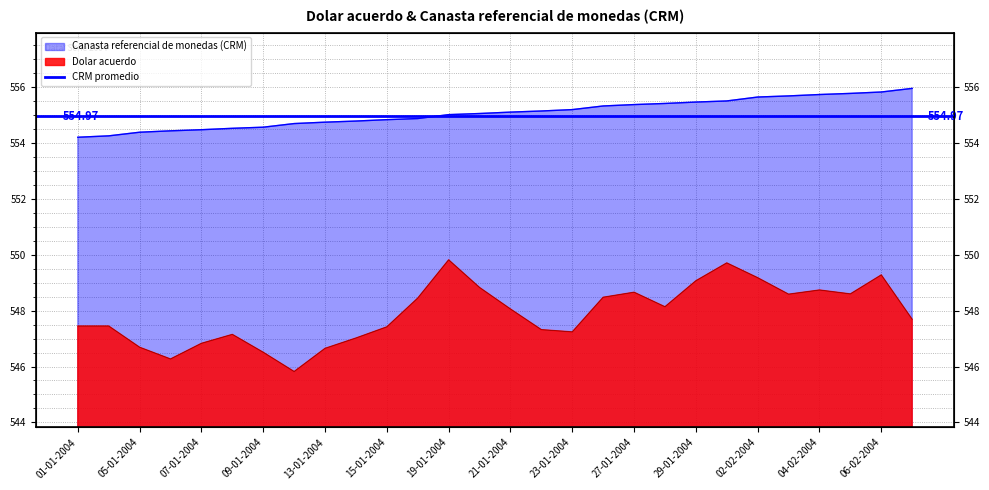

At how many categories does at least one series exceed 546?

28